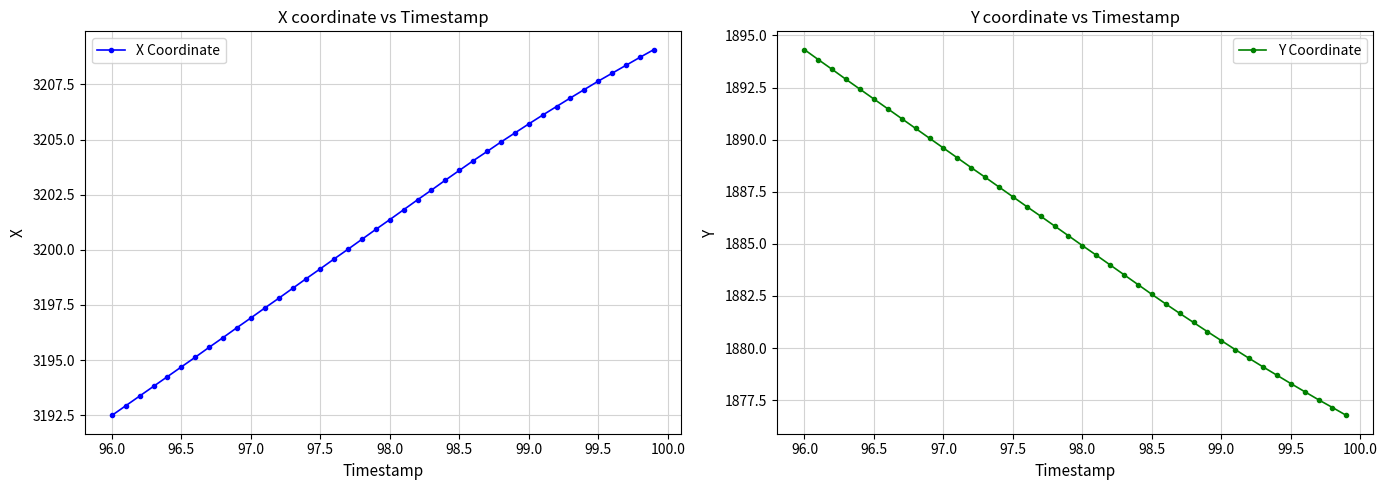

At which label is Y Coordinate closest to 1885?

98.0